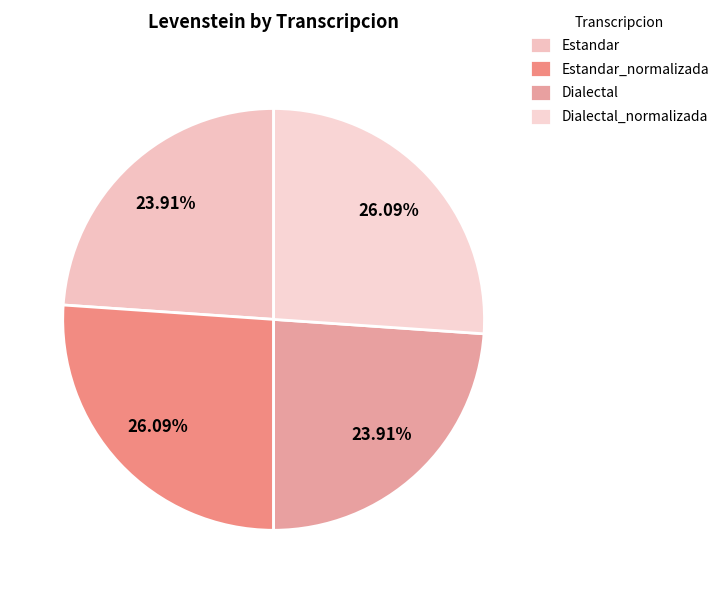

Count the number of slices in the pie.

4